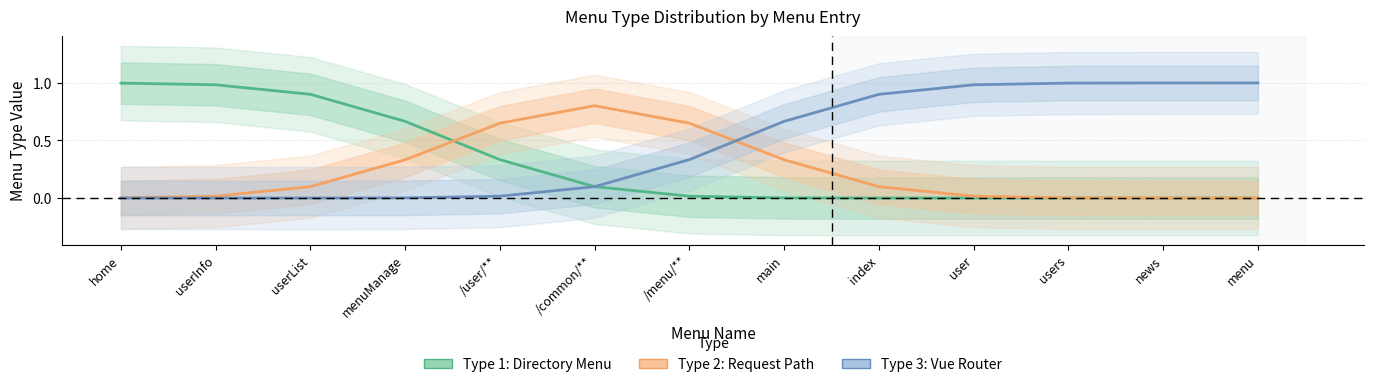

What are all the series names shown in the legend?

Type 1: Directory Menu, Type 2: Request Path, Type 3: Vue Router